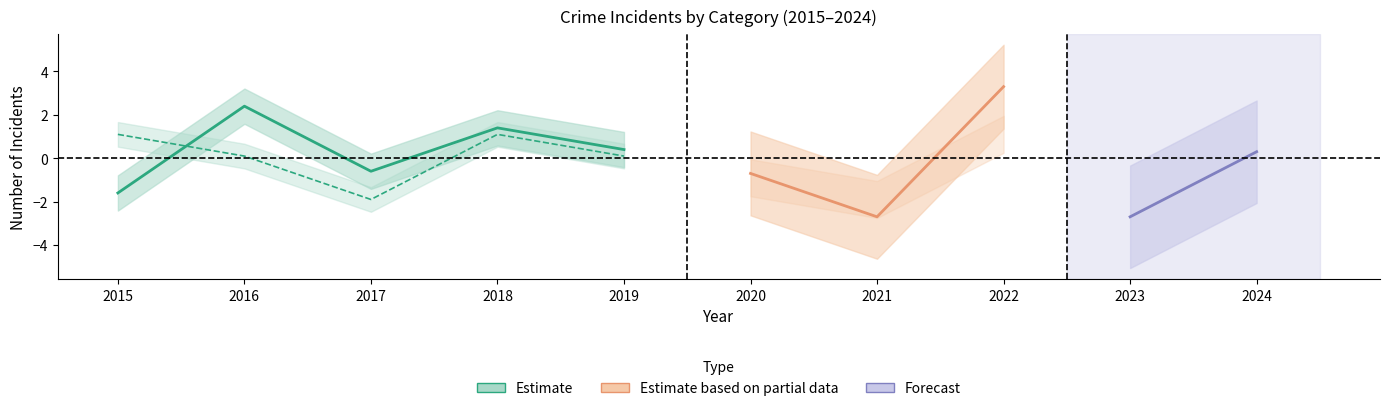

In Robbery, how many points are lower than both neighbors (excluding endpoints)?

2